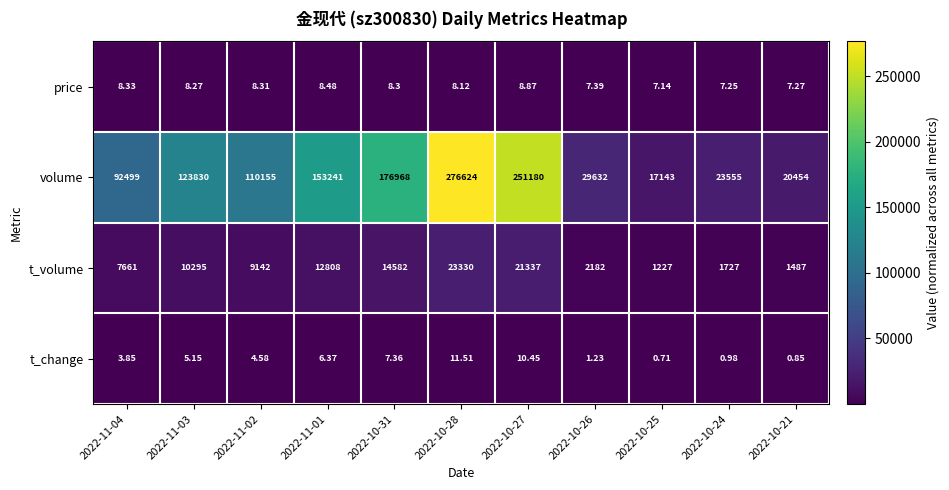

At how many categories does at least one series exceed 68055?

7